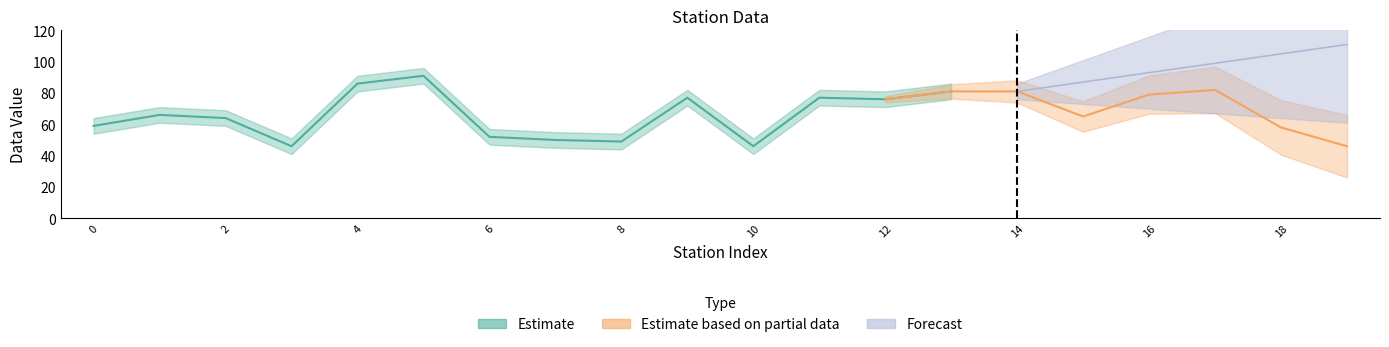

The Estimate series shows 18 at 3. True or false?

False